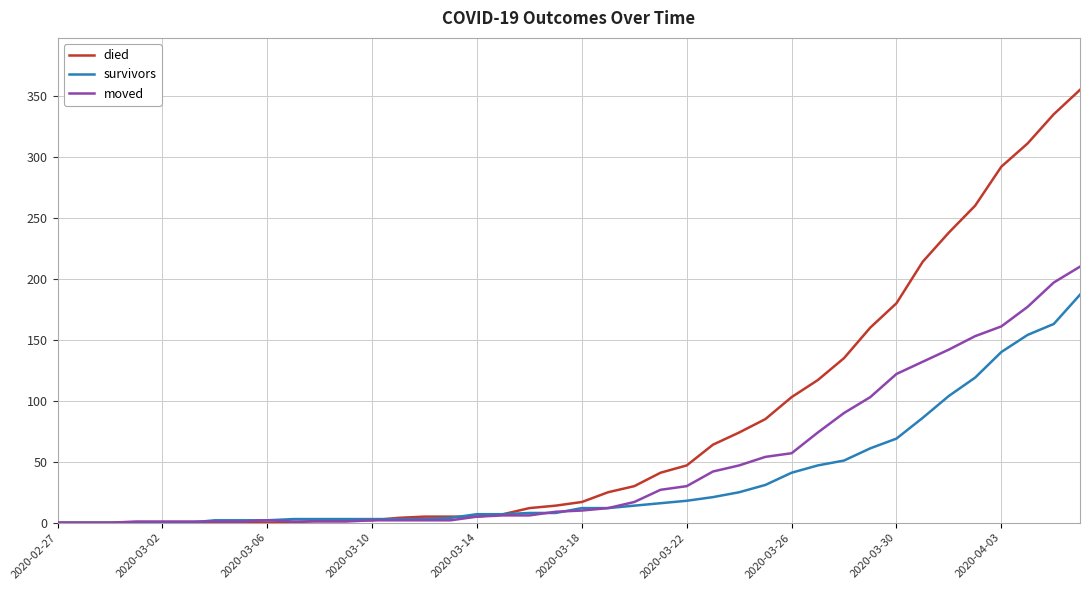

Which series has the widest spread of values?

died